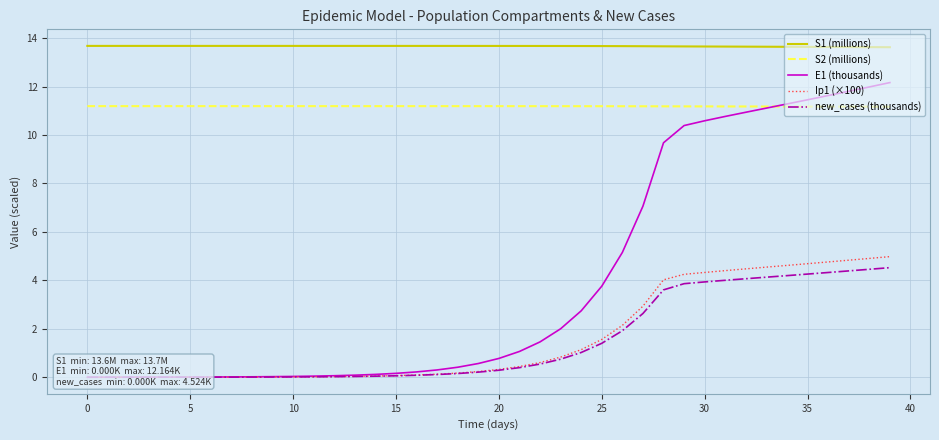

True or false: S1 (millions) has more than 1 points higher than both neighbors.

False